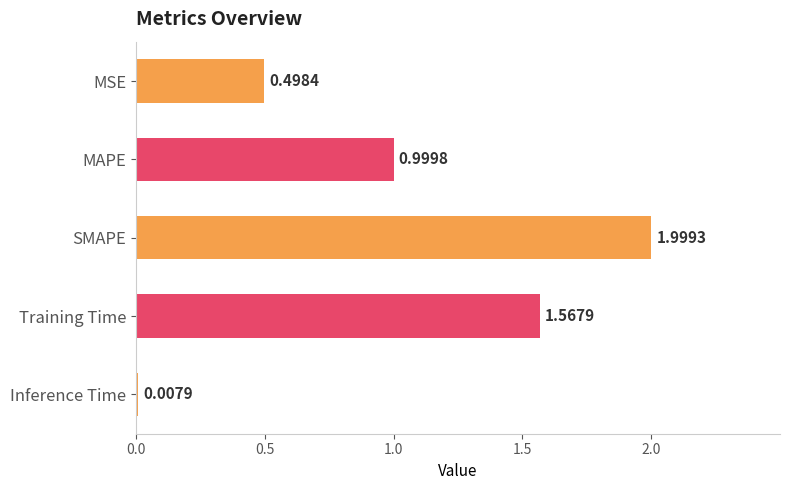

List the labels in order of value, largest first.

SMAPE, Training Time, MAPE, MSE, Inference Time